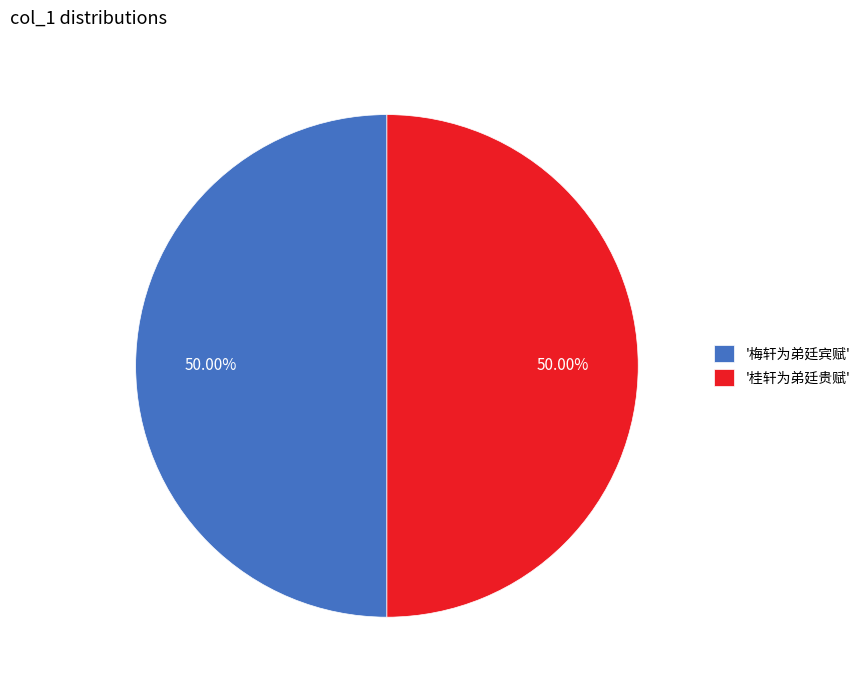

What is the ratio of the value at '梅轩为弟廷宾赋' to the value at '桂轩为弟廷贵赋'?

1.0